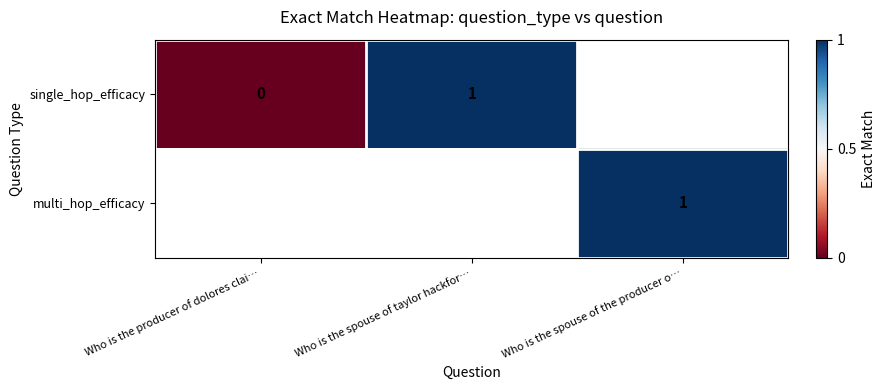

The value of single_hop_efficacy at Who is the spouse of taylor hackfor… is 1. True or false?

True